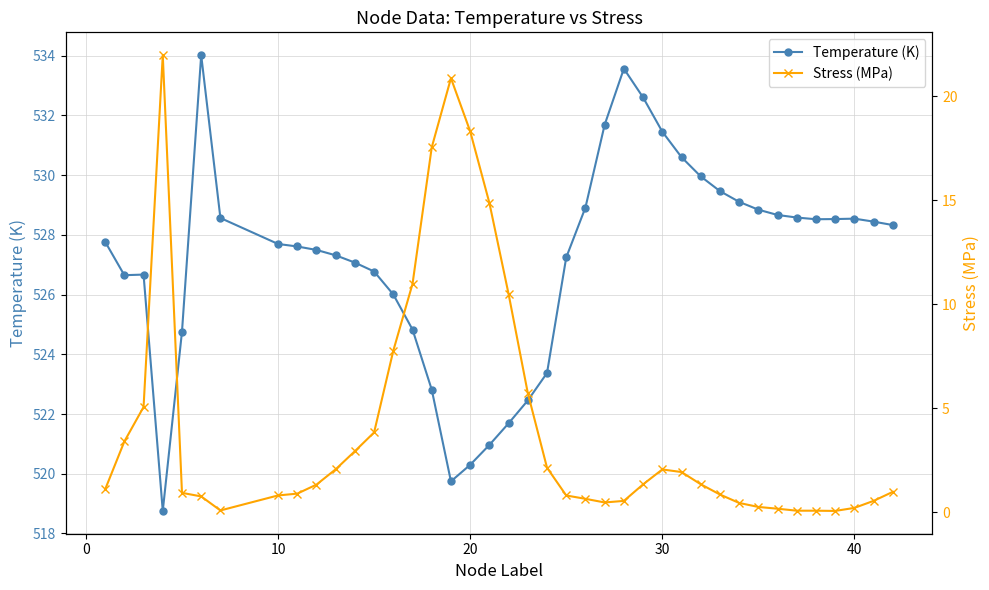

The Temperature (K) series shows 868.3 at 10. True or false?

False